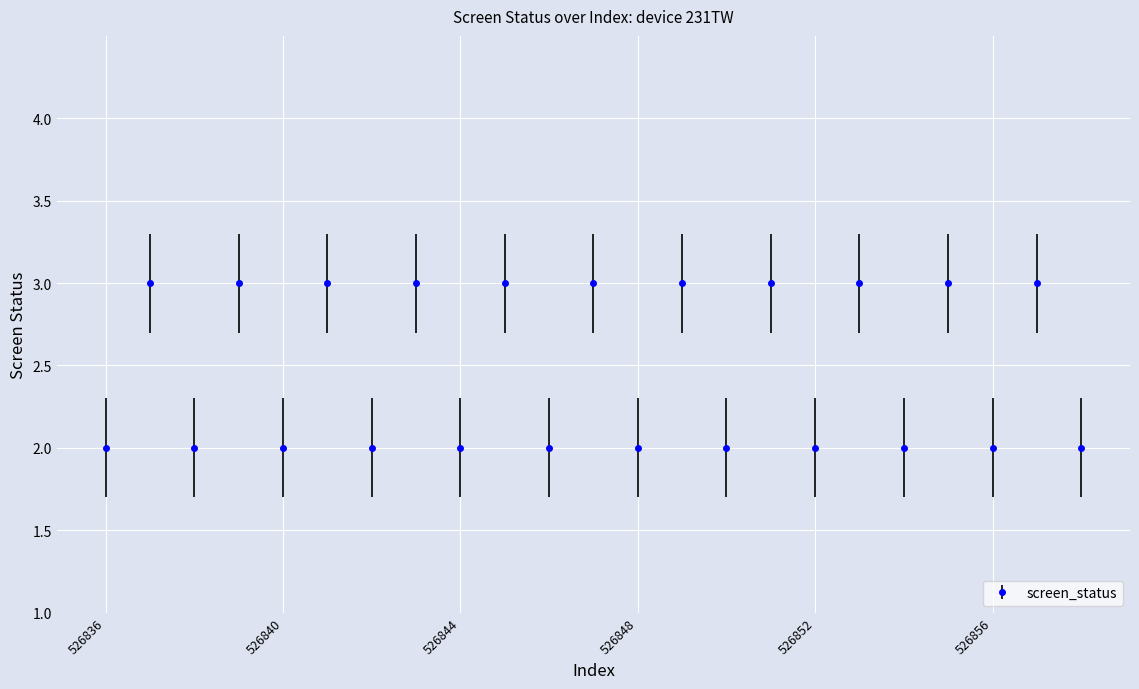

What is the greatest value displayed?

3